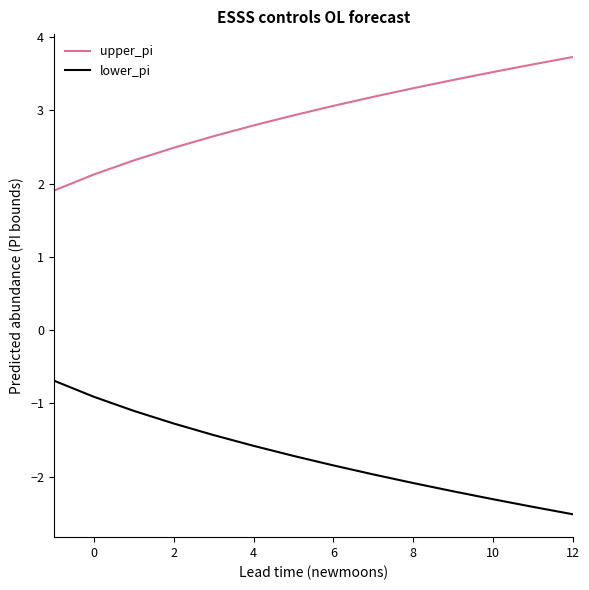

Rank the series by their average value, from lowest to highest.

lower_pi, upper_pi